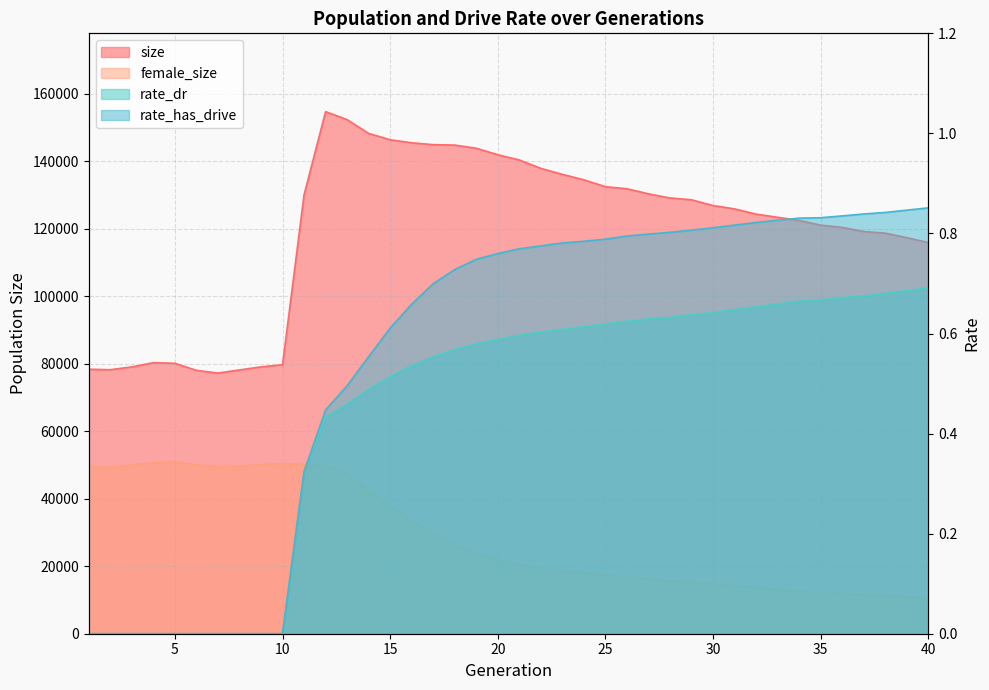

What is the difference between the highest and lowest values at 8?

78170.0